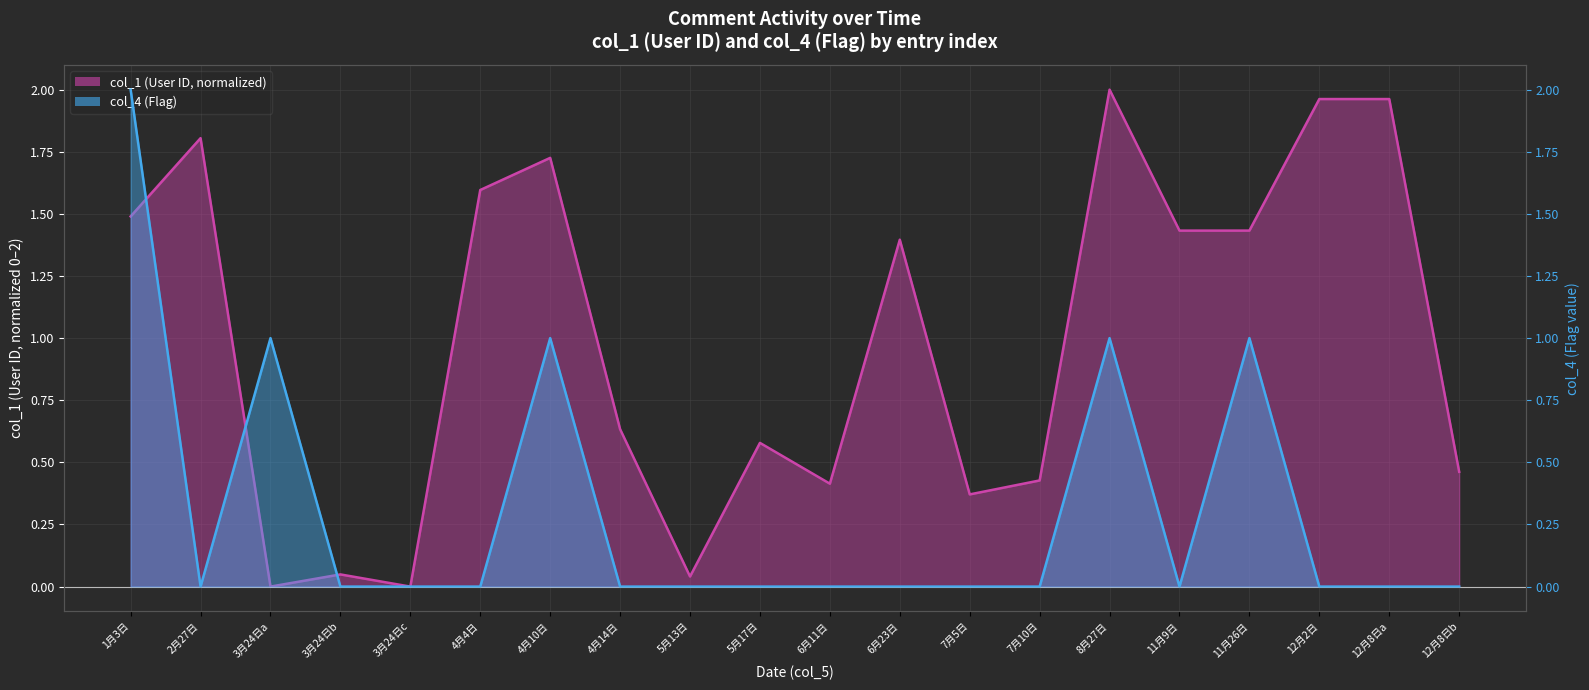

True or false: col_1 has a value of 0.0 at 3月24日b.

False